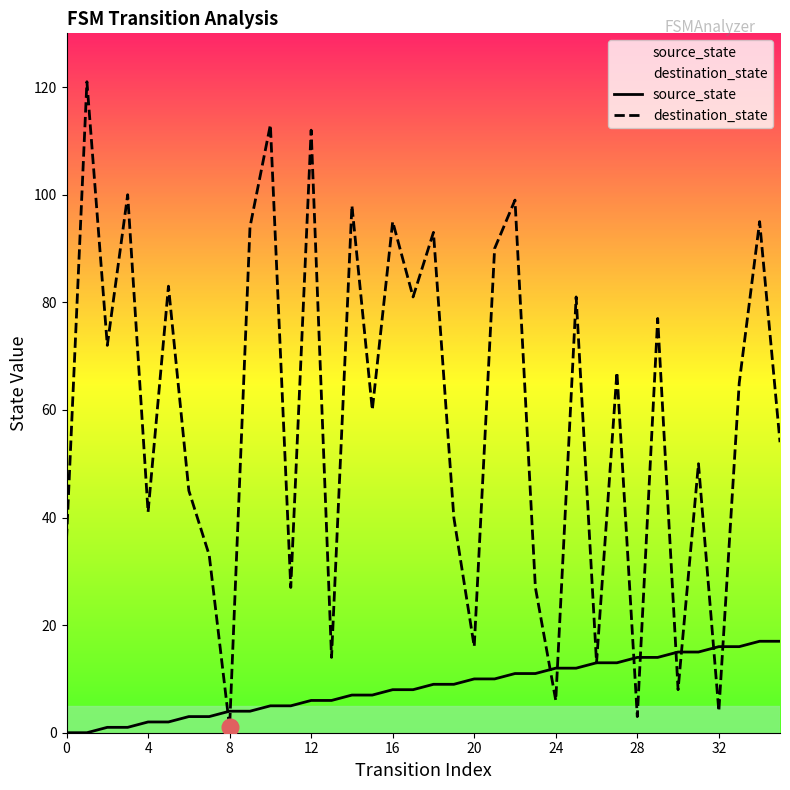

What is the label of the 19th point from the left?

18